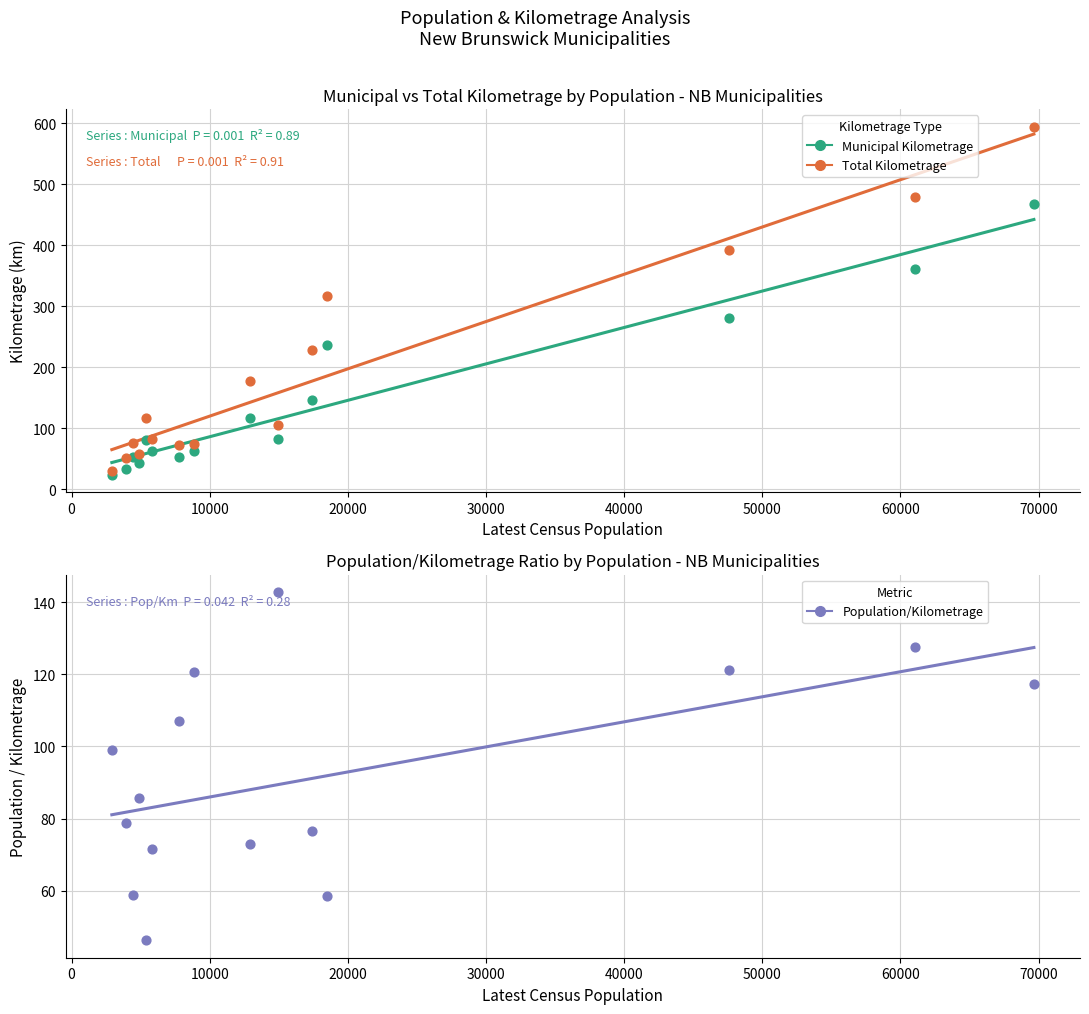

Which series has the largest total across all categories?

Total Kilometrage